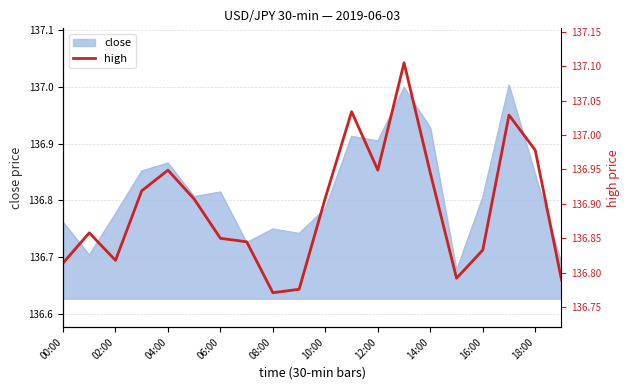

What is the highest value of the close series?

137.0